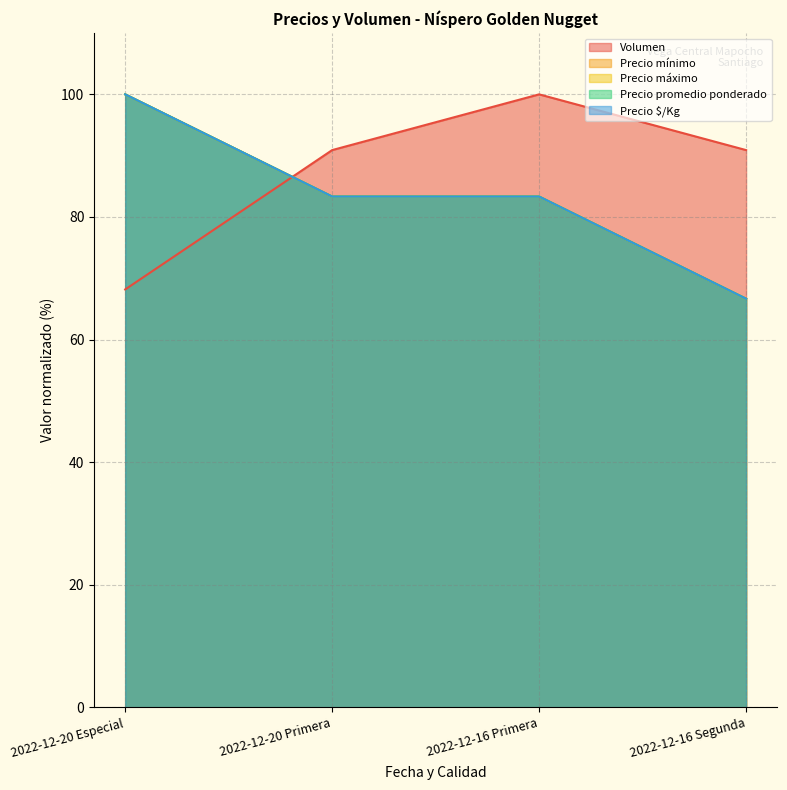

Is it true that Precio mínimo equals 111.8 at 2022-12-20 Primera?

False